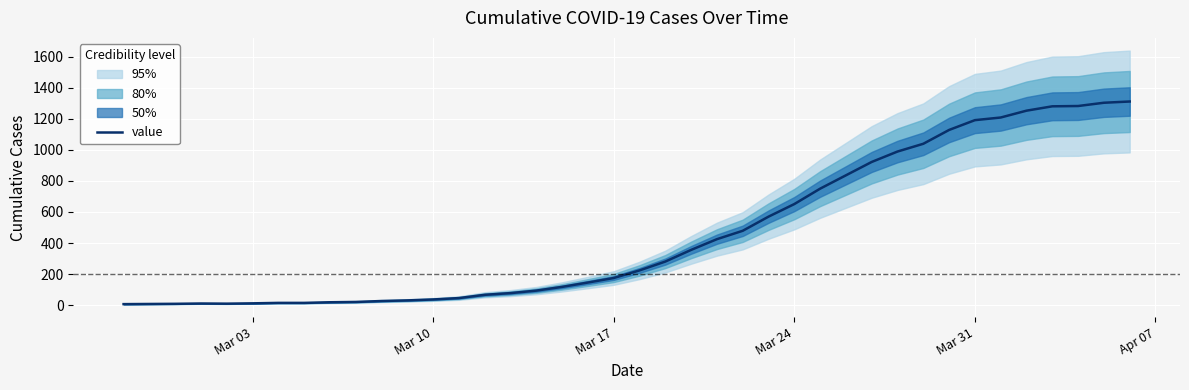

Count the number of categories in the chart.

40